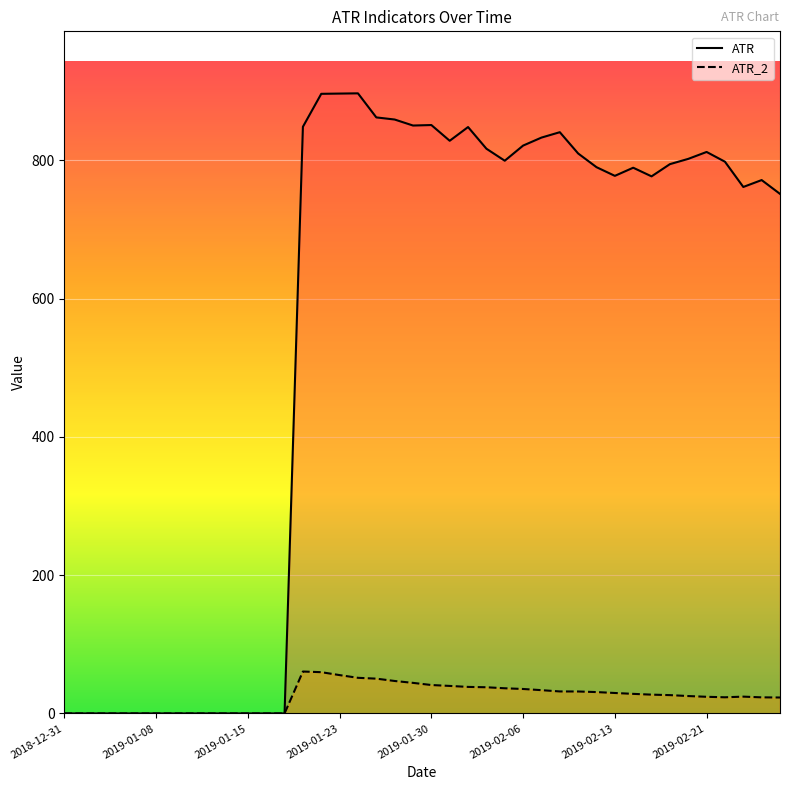

List the series in order of their peak value, lowest first.

ATR_2, ATR